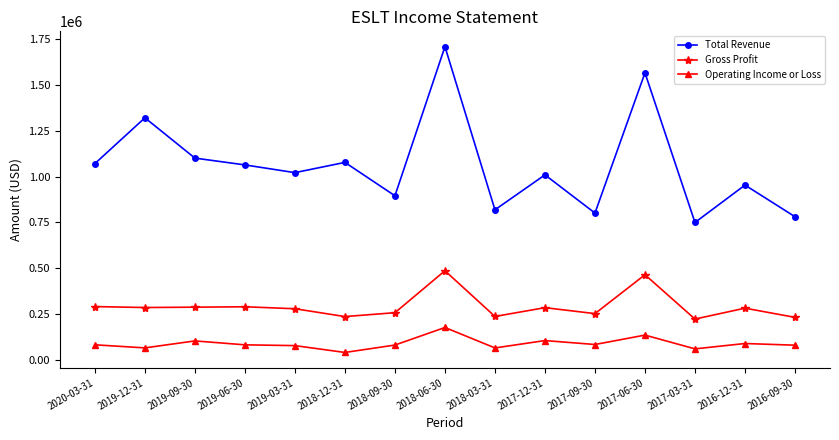

Is it true that Total Revenue equals 1887496 at 2019-06-30?

False